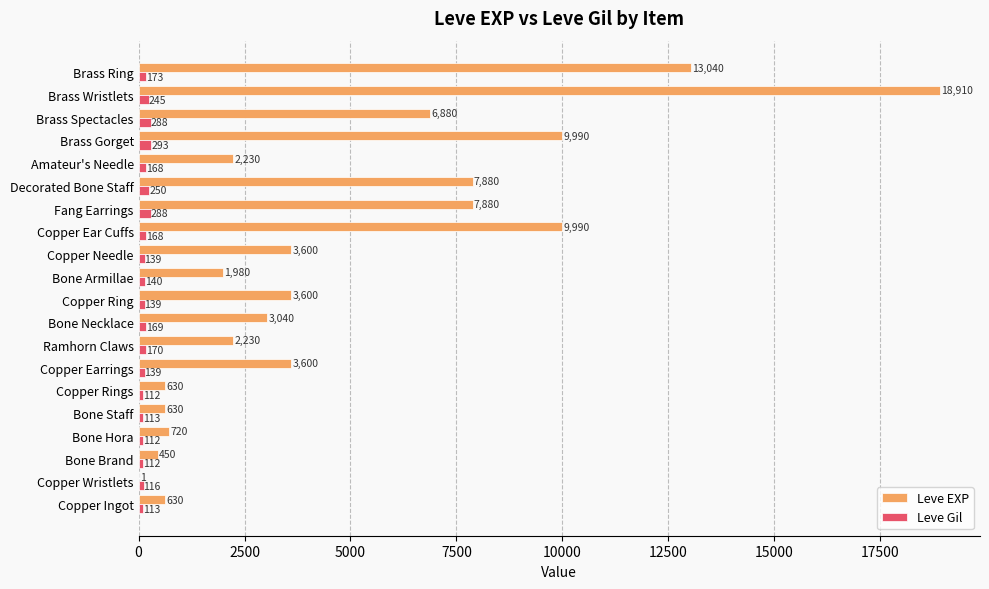

Between Copper Rings and Copper Ring, which series saw the biggest shift?

Leve EXP